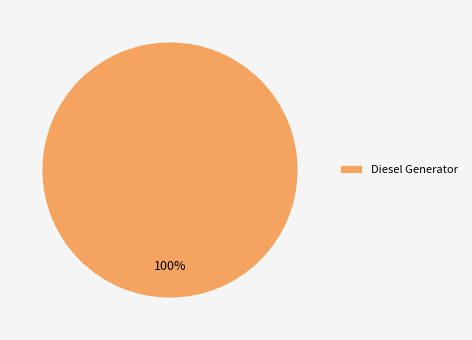

How many segments does this pie chart have?

1